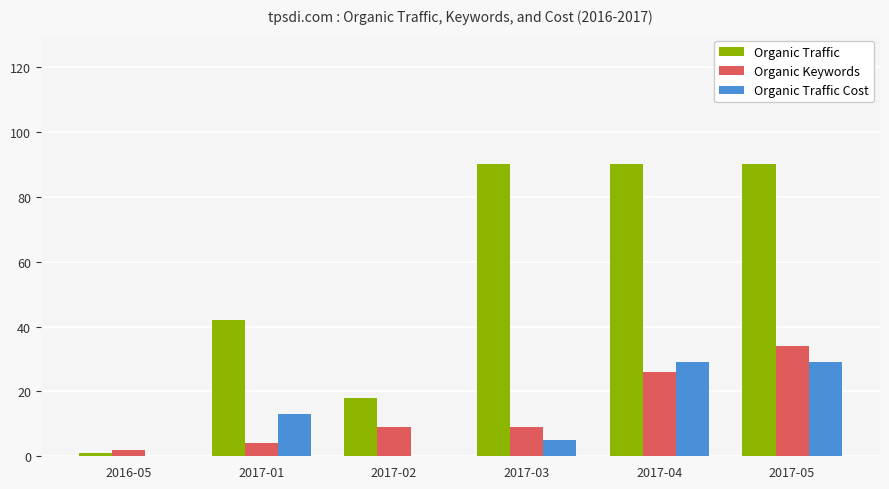

Which series has the largest range (max minus min)?

Organic Traffic